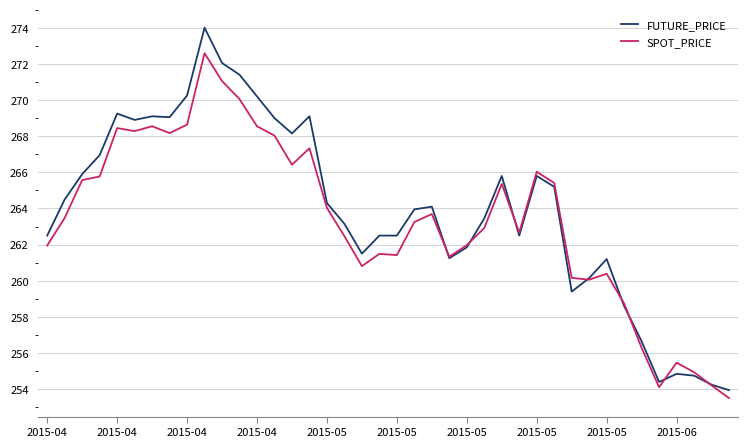

What is the difference between the maximum and second lowest values in the SPOT_PRICE series?

18.5